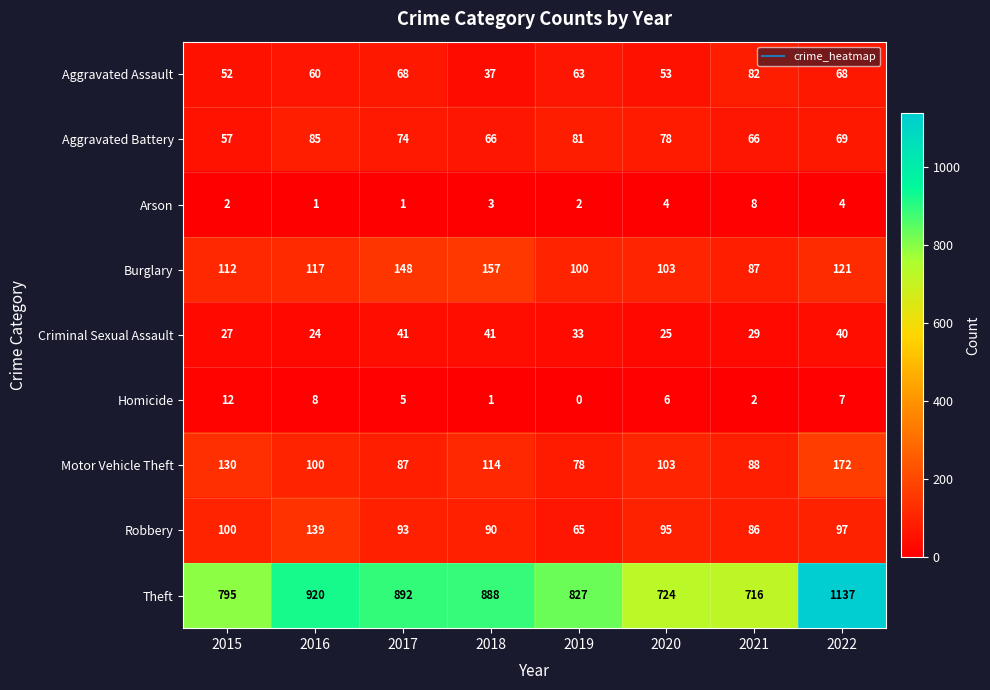

At which category is the sum across all series the highest?

2022